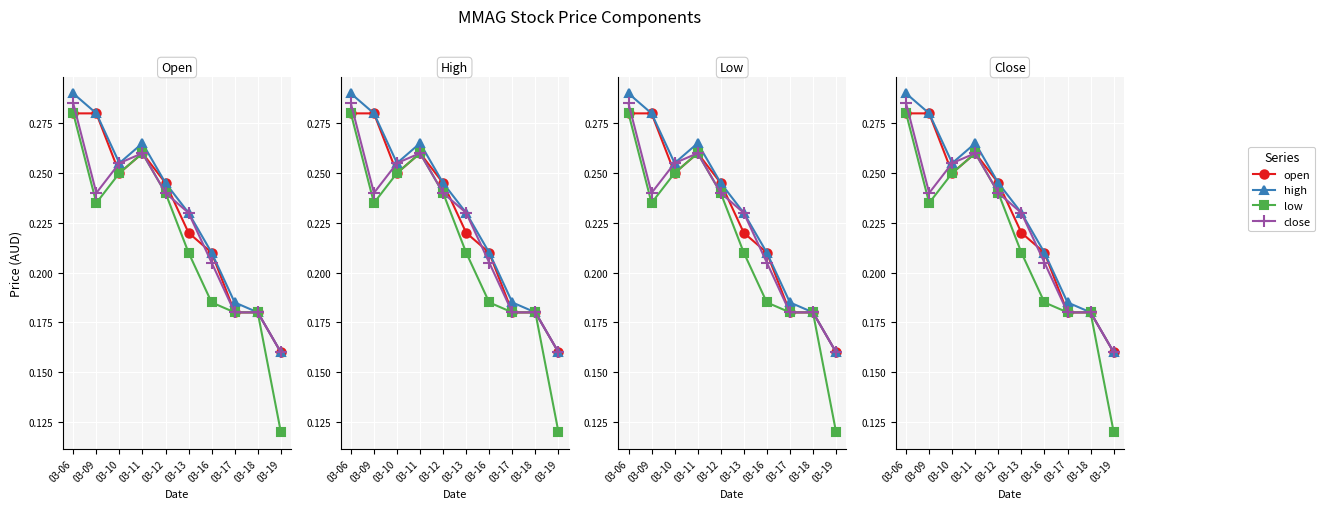

What is the difference between the close values at 03-18 and 03-09?

0.1